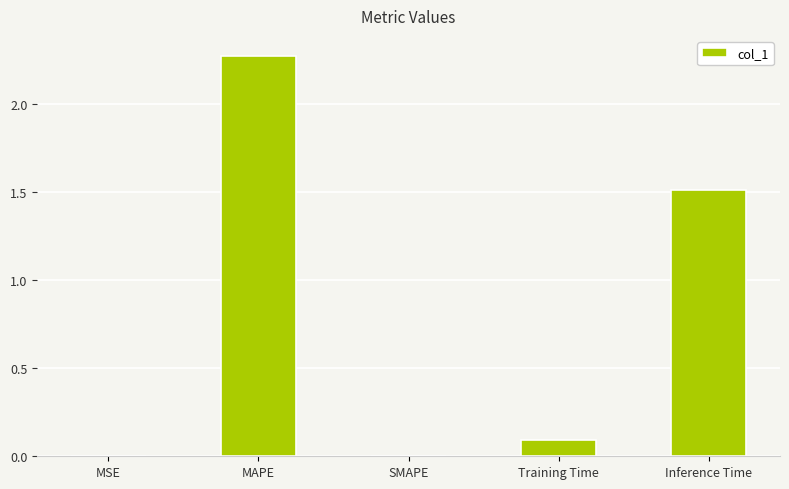

Where is the data nearest to the value 1?

Inference Time